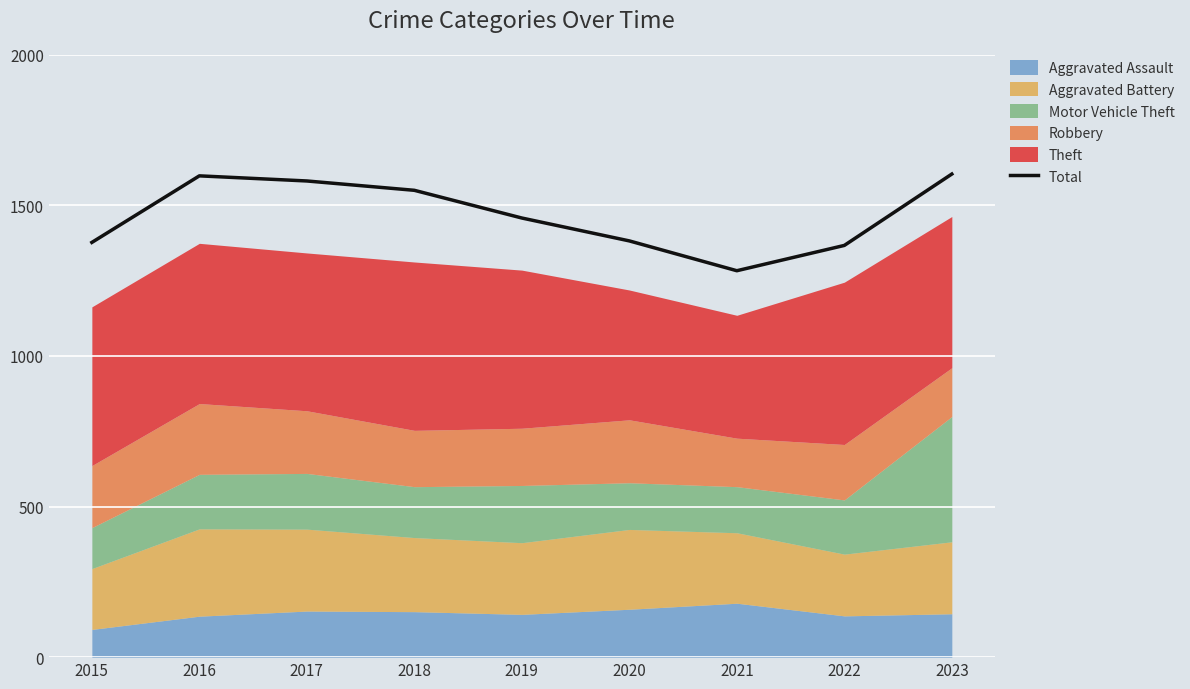

How many lines are shown in the chart?

1